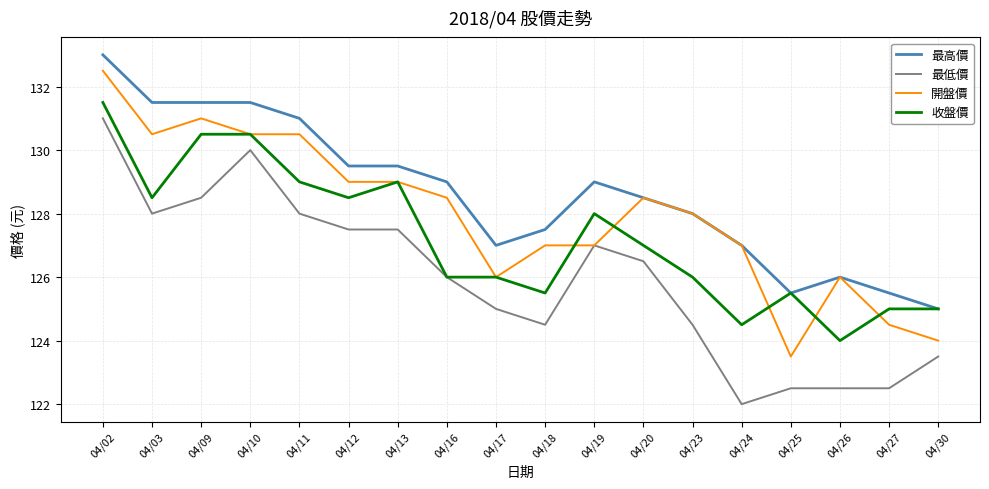

How many distinct data groups are displayed?

4